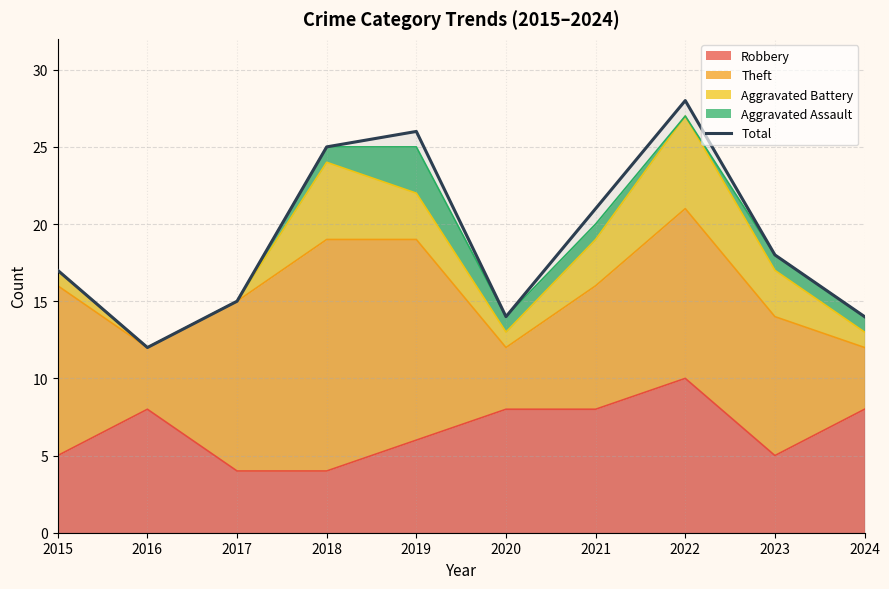

The value at 2016 is 12. True or false?

True